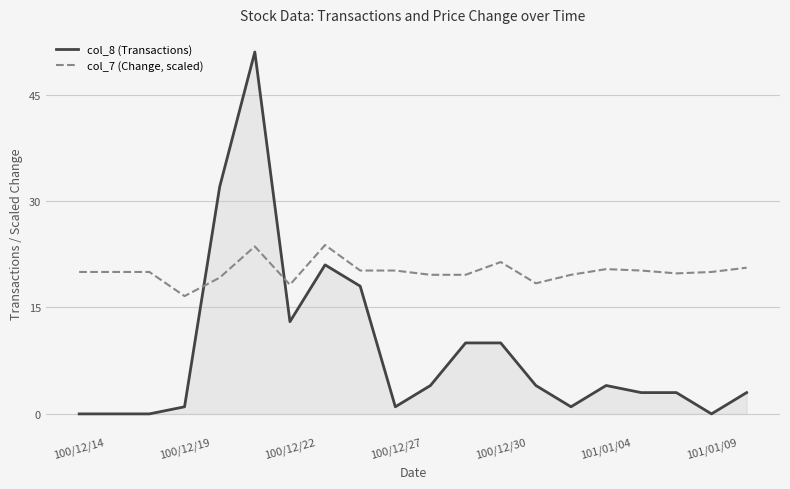

What is the difference between the maximum and minimum values in the col_7 (Change, scaled) series?

7.2